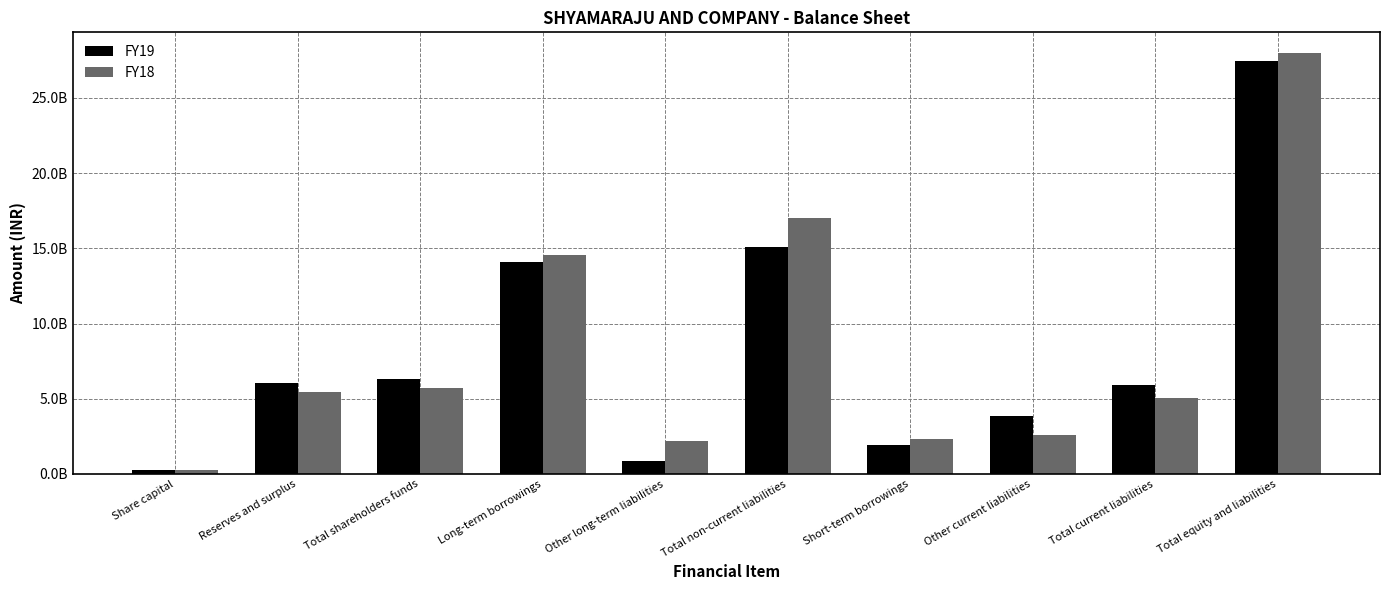

The FY18 series shows 5435791898 at Reserves and surplus. True or false?

True